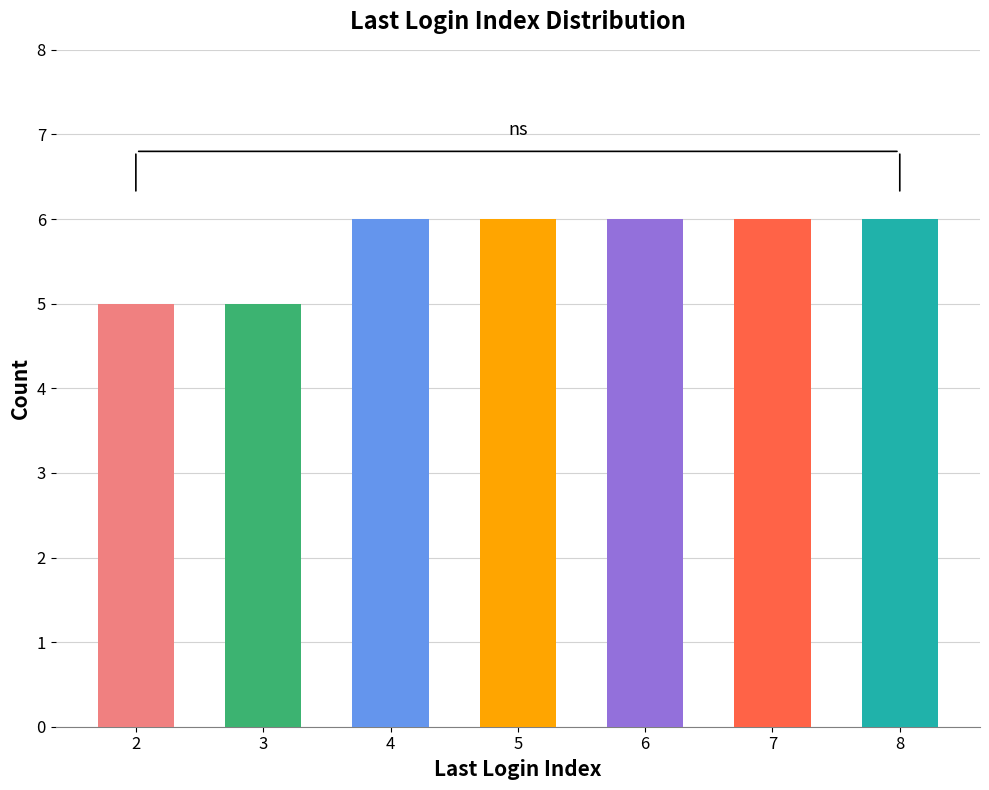

Is it true that the value at 5 is 10?

False